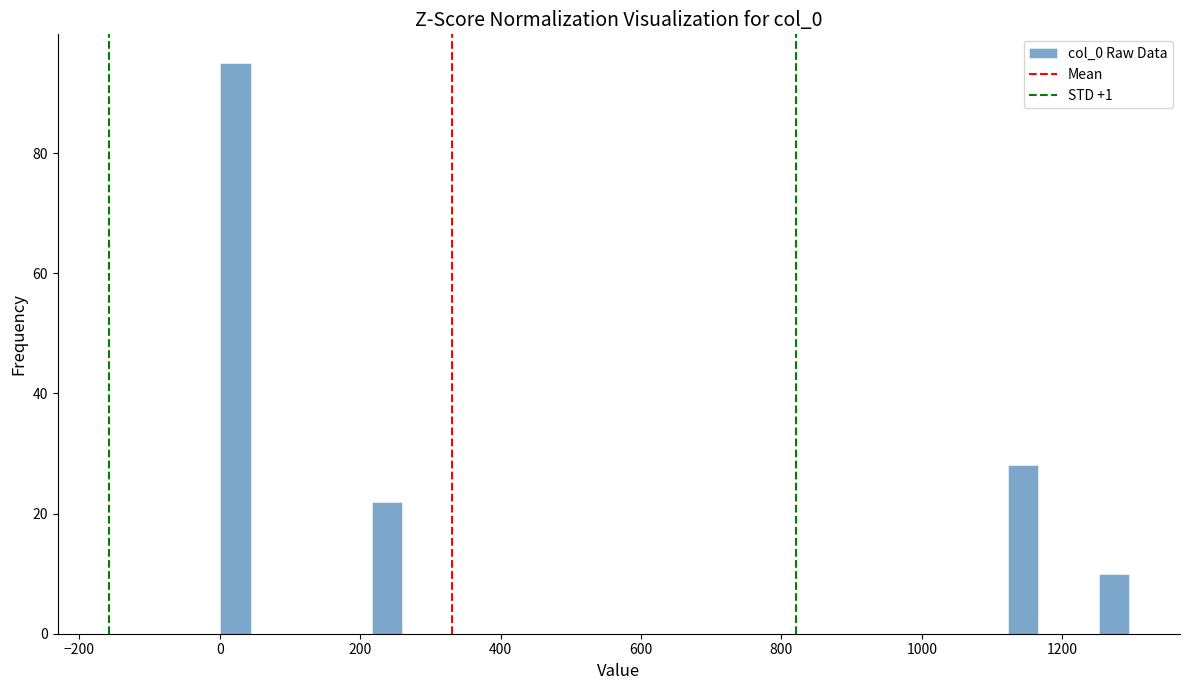

Read against the x-axis, roughly where is the centre of the tallest bar?

20